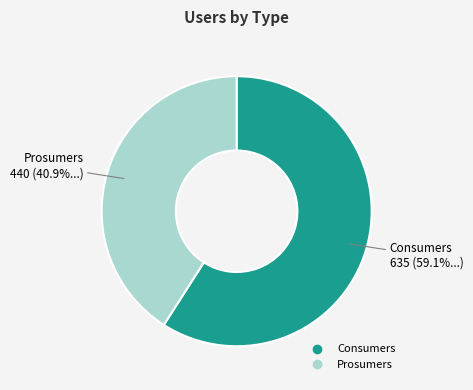

What is the ratio of the value at Consumers to the value at Prosumers?

1.4